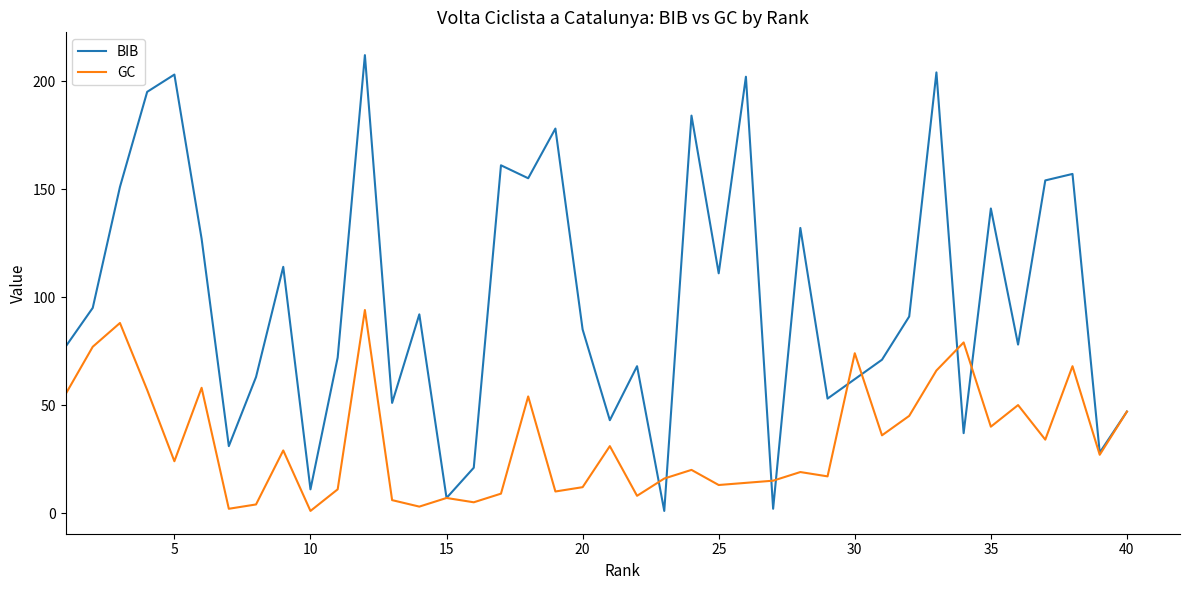

True or false: BIB and GC intersect in this chart.

True